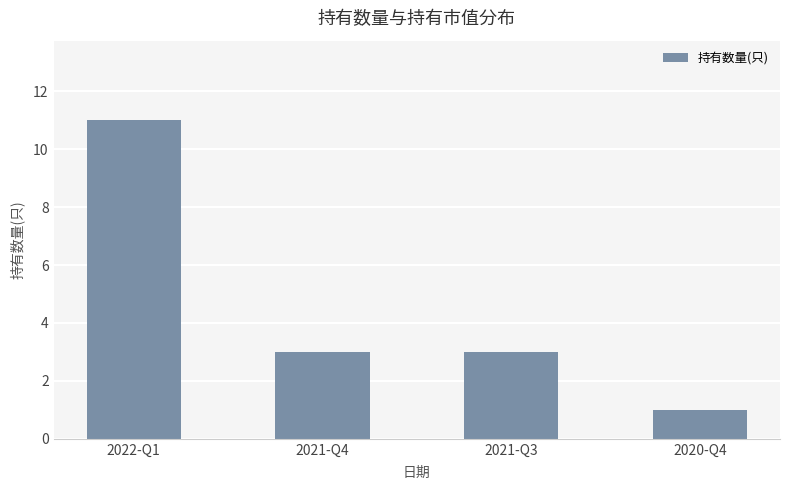

What is the smallest value displayed?

1